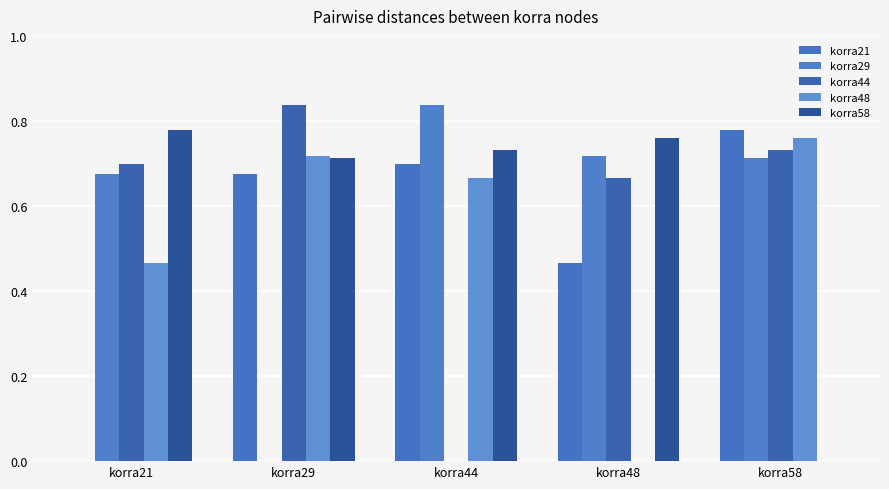

What is the average value of the korra48 series?

0.5